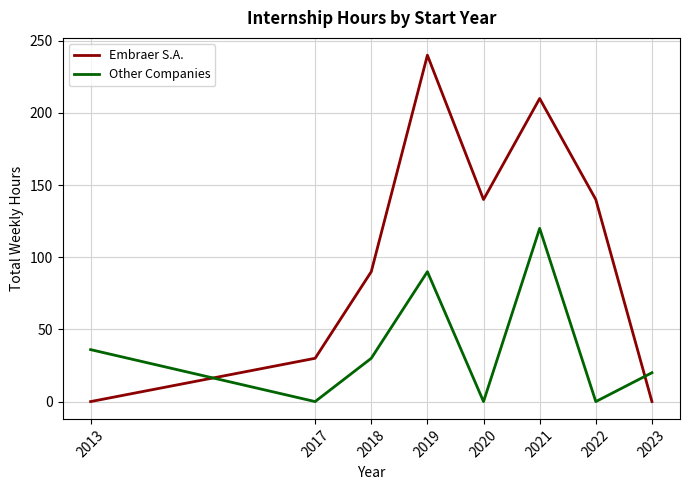

At how many categories does at least one series exceed 38?

5